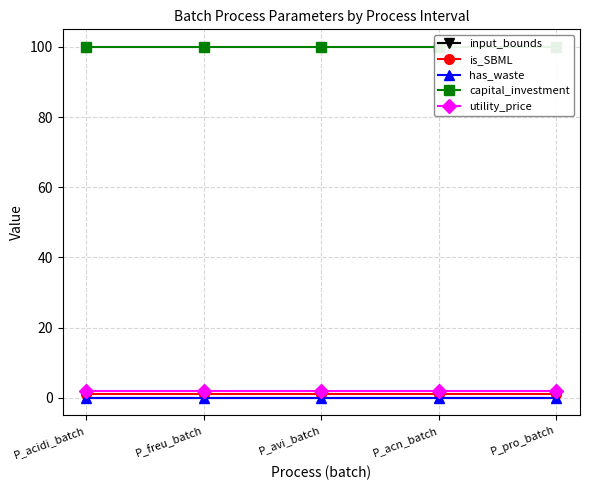

At which category is the sum across all series the highest?

P_acidi_batch